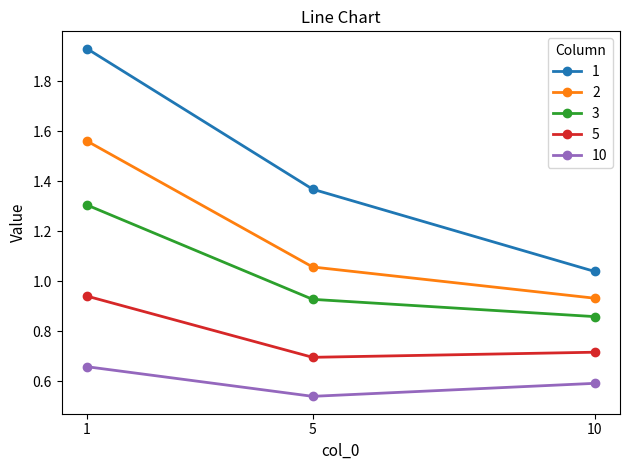

What is the difference between the highest and lowest values at 1?

1.3